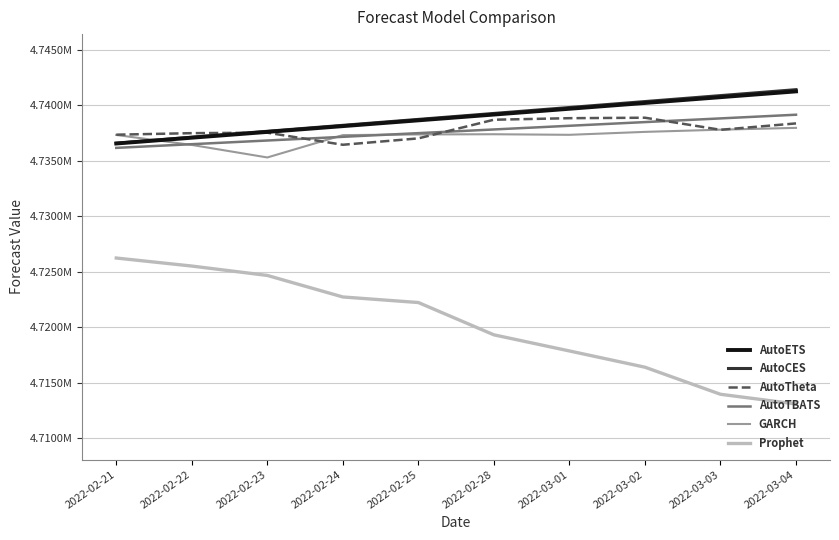

Does the chart have visible grid lines?

Yes